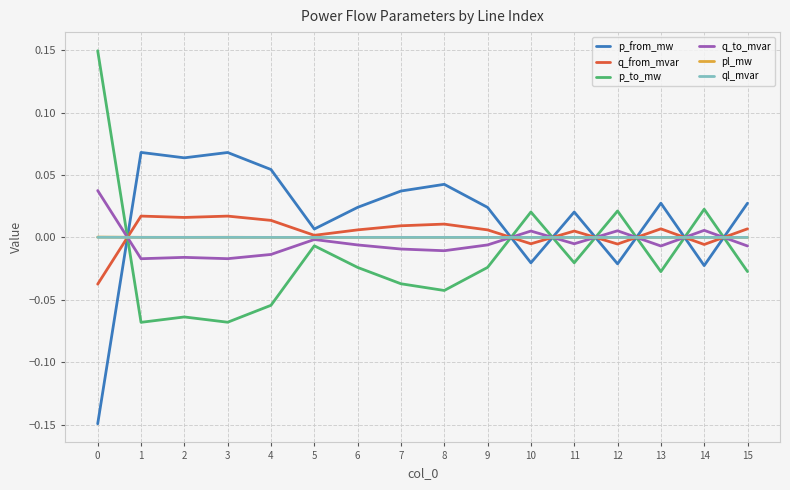

Is it true that q_to_mvar equals -0.0 at 7?

True